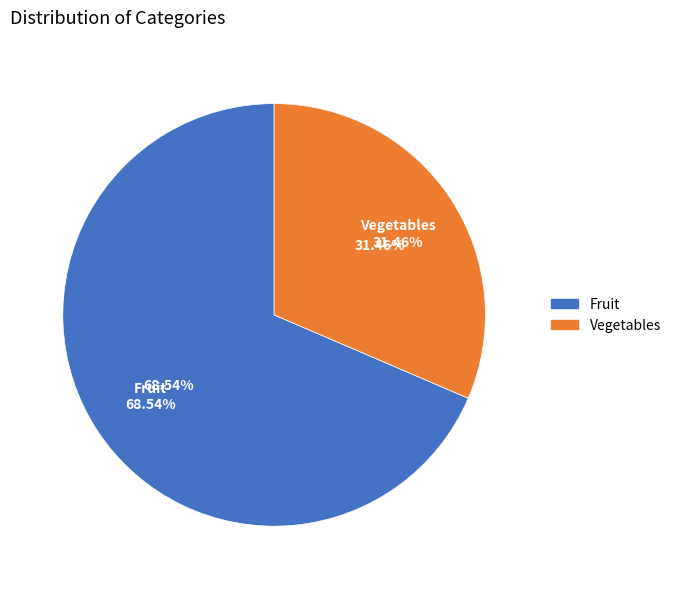

What is the majority slice?

Fruit